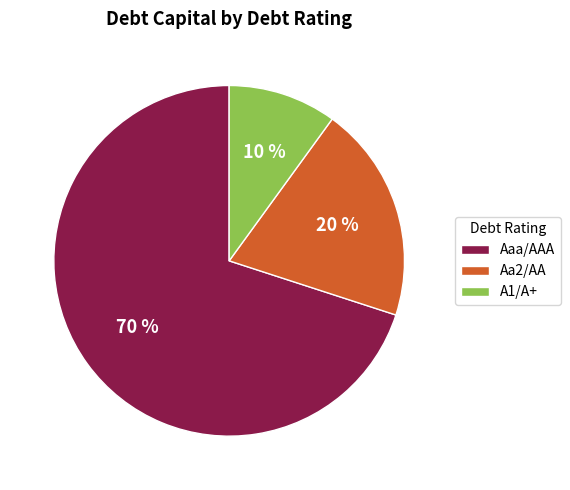

To the nearest percent, what percentage of the pie is Aa2/AA?

20%